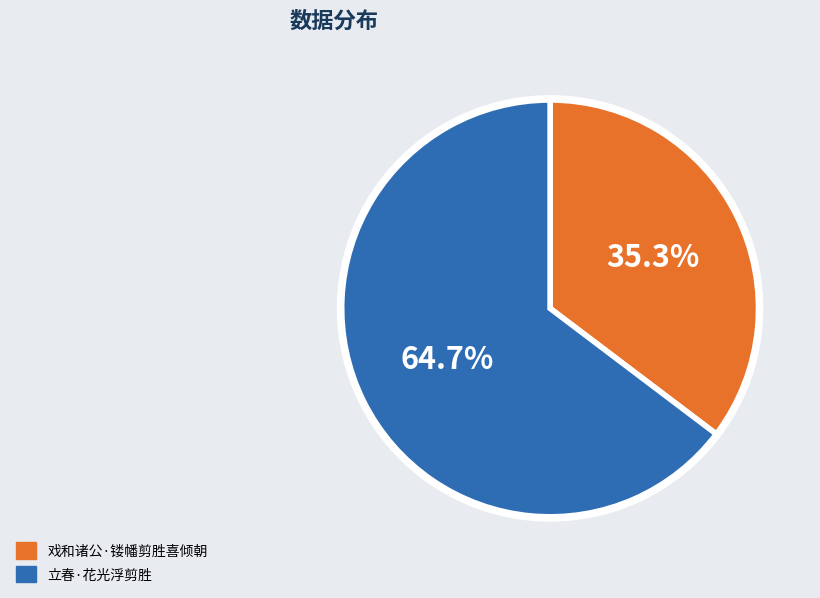

Which category accounts for the majority?

立春·花光浮剪胜